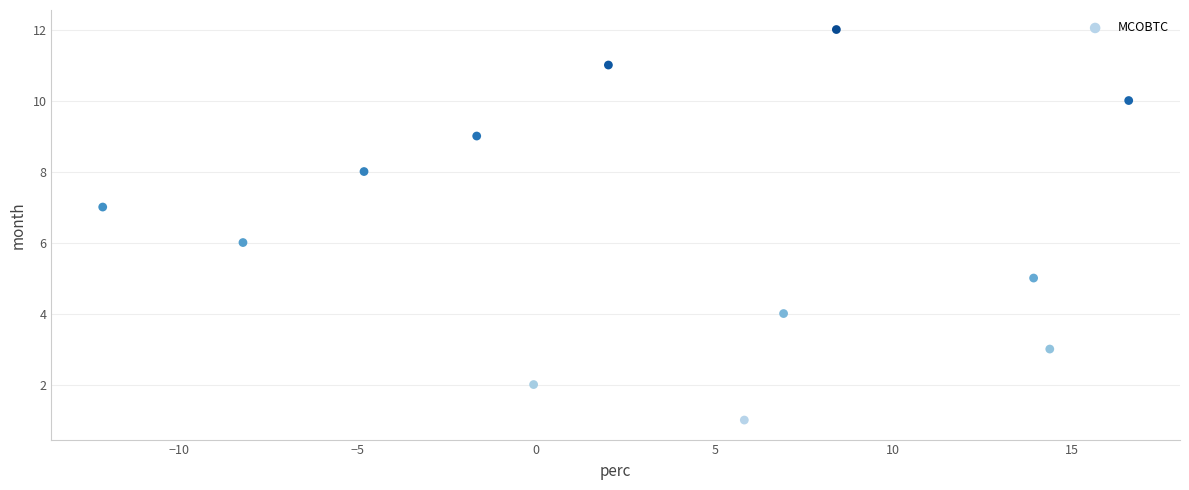

What is the range of Y values (max minus min)?

11